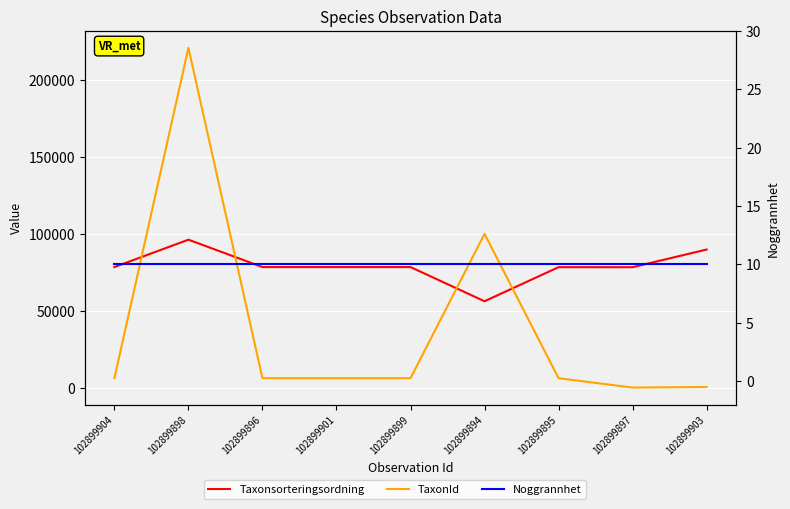

The TaxonId series shows 388 at 102899897. True or false?

True